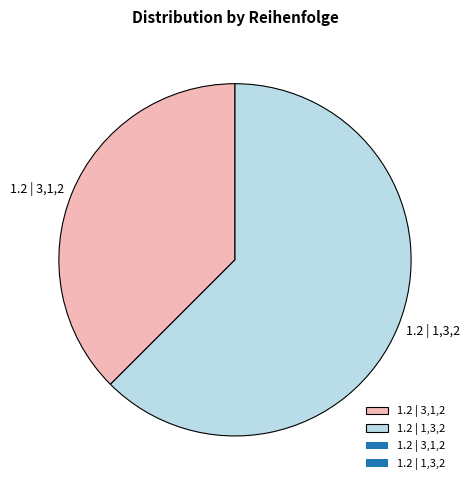

Do 1.2 | 3,1,2 and 1.2 | 1,3,2 together represent more than half of the pie?

Yes